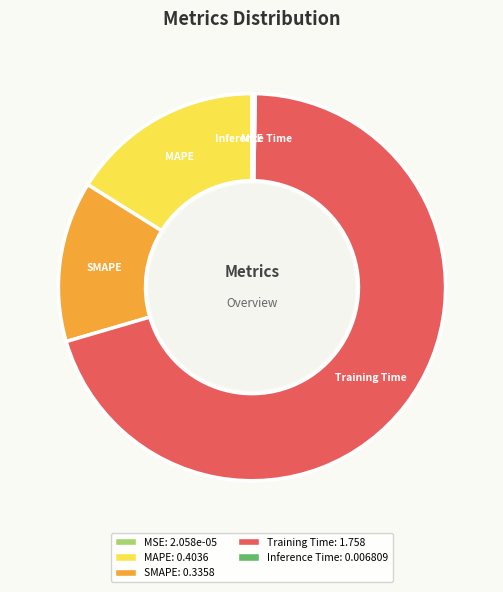

Which slice is the largest?

Training Time